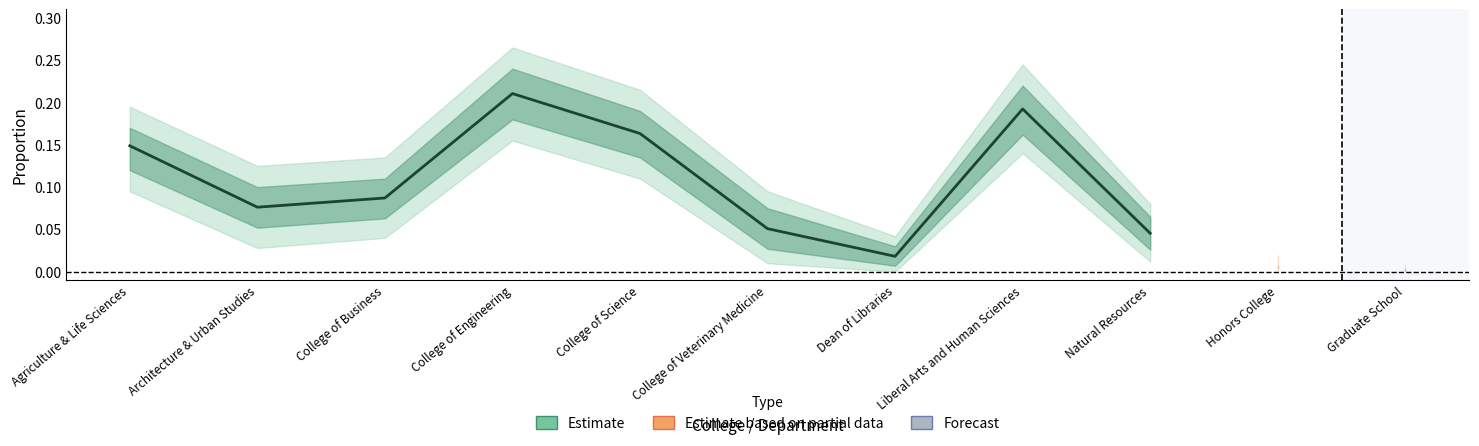

Which category has the lowest value across all series?

Dean of Libraries